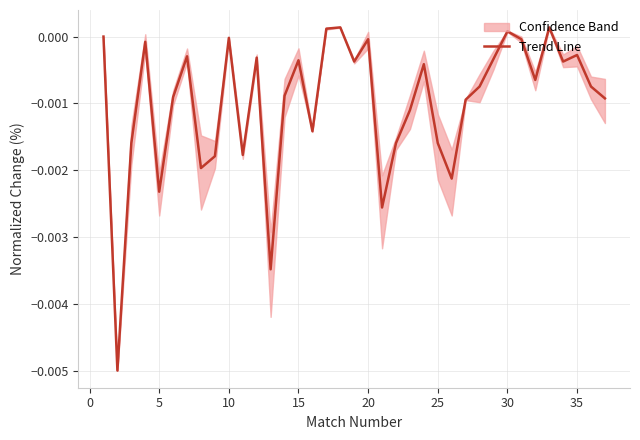

How many series are shown in this chart?

1